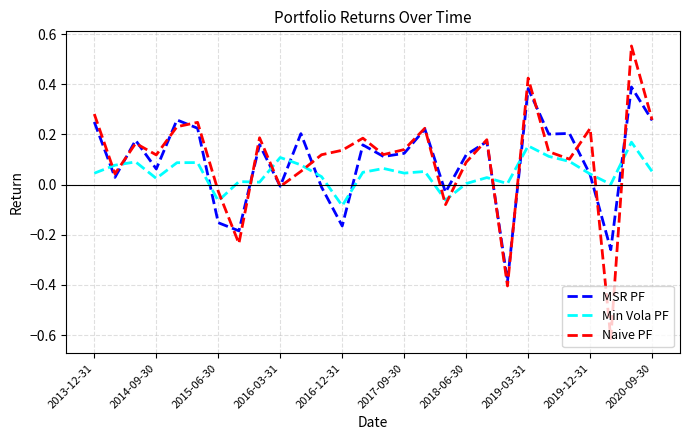

Which series has the largest range (max minus min)?

Naive PF